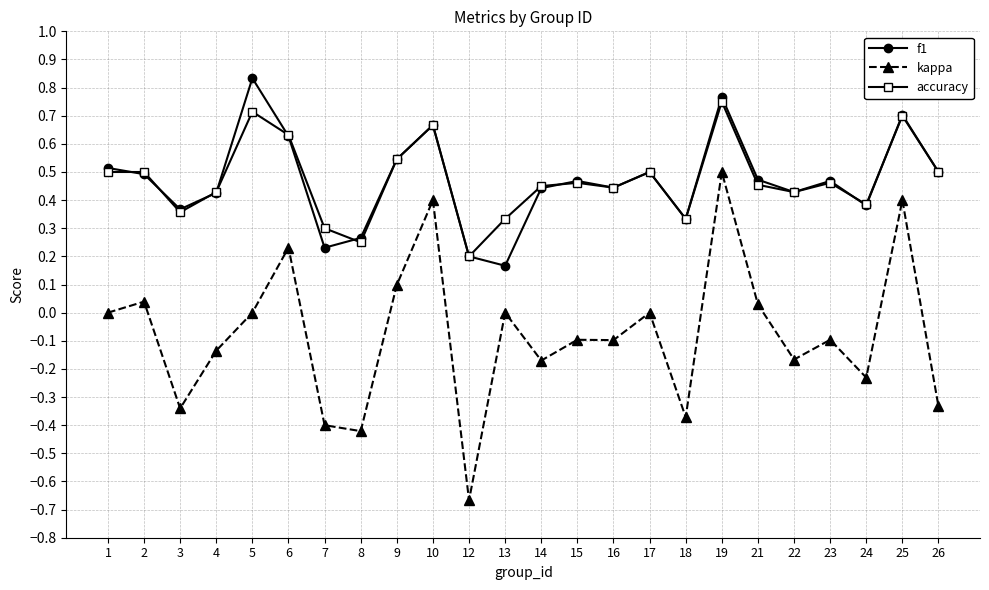

Which label corresponds to the smallest value in the chart?

12